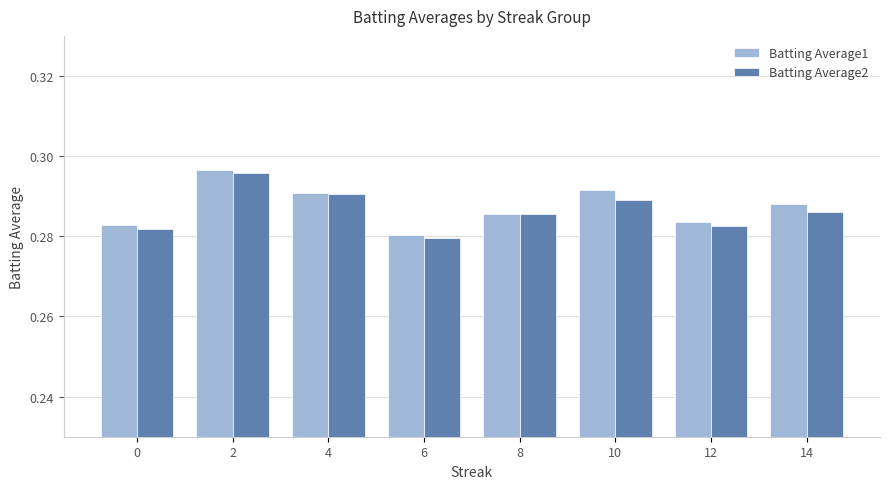

How many bars are there in each group?

2